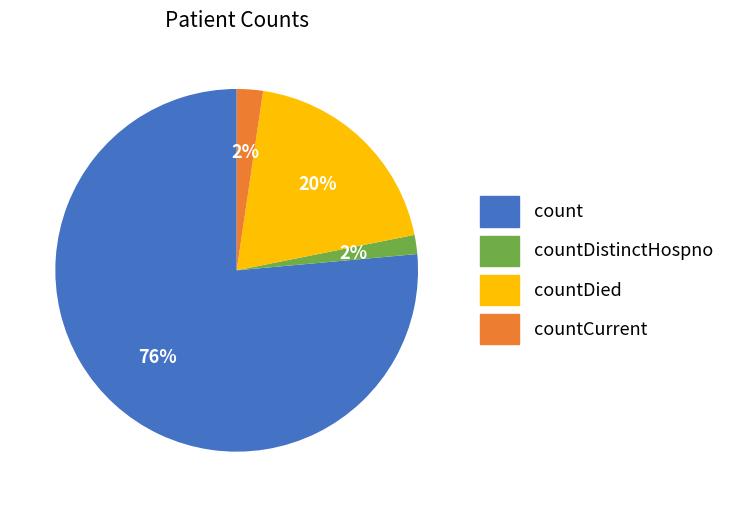

Is there any slice that represents more than half of the pie?

Yes